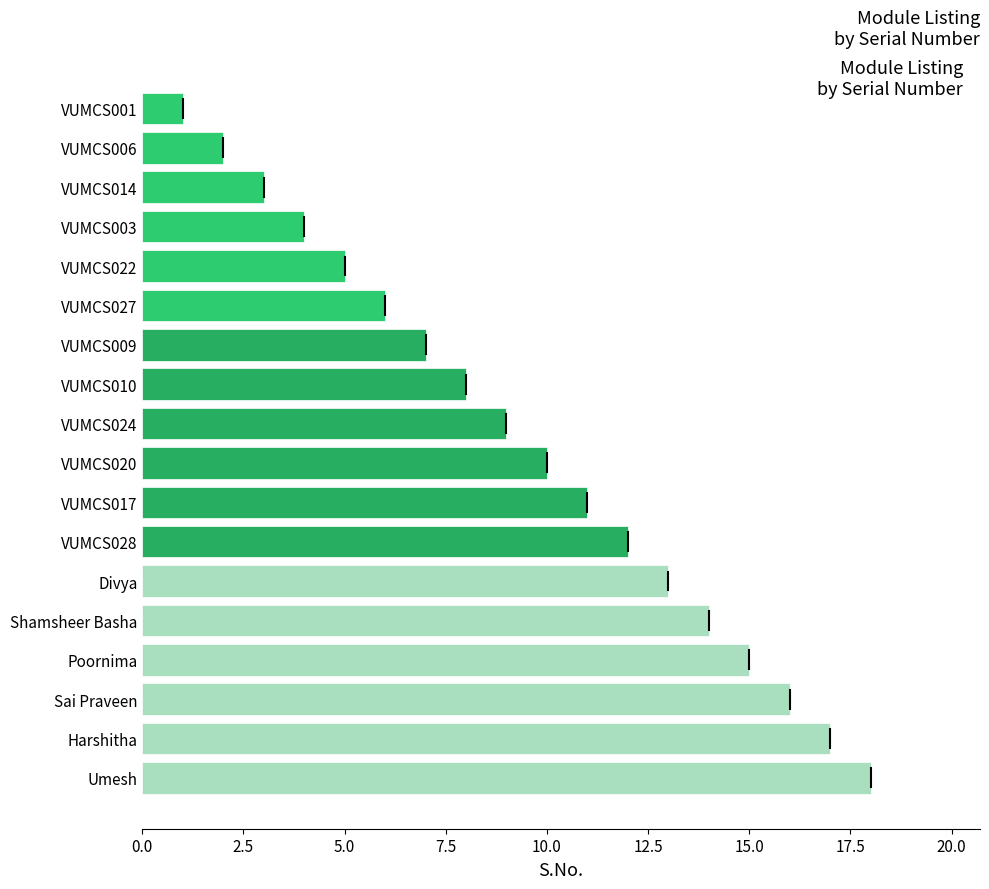

List the labels in order of value, smallest first.

VUMCS001, VUMCS006, VUMCS014, VUMCS003, VUMCS022, VUMCS027, VUMCS009, VUMCS010, VUMCS024, VUMCS020, VUMCS017, VUMCS028, Divya, Shamsheer Basha, Poornima, Sai Praveen, Harshitha, Umesh